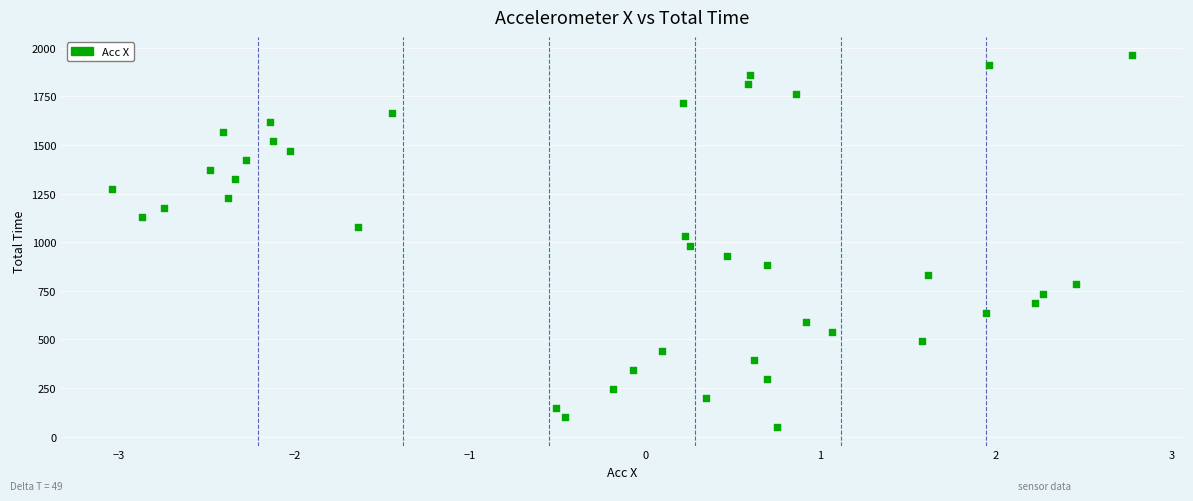

What is the range of Y values (max minus min)?

1911